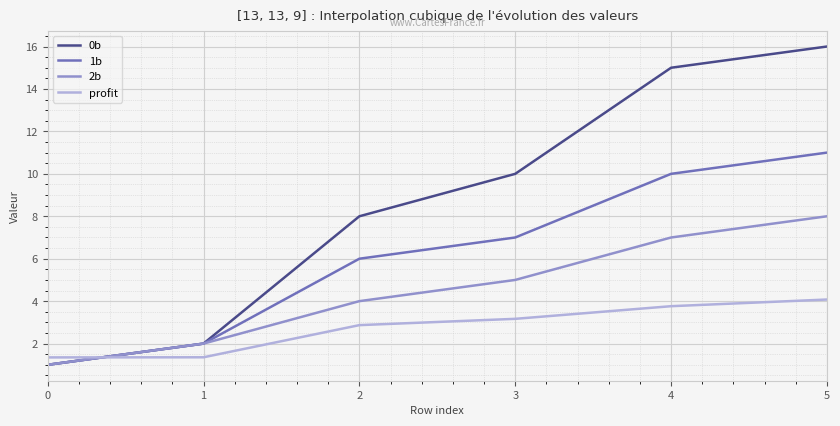

What is the highest value of the 1b series?

11.0